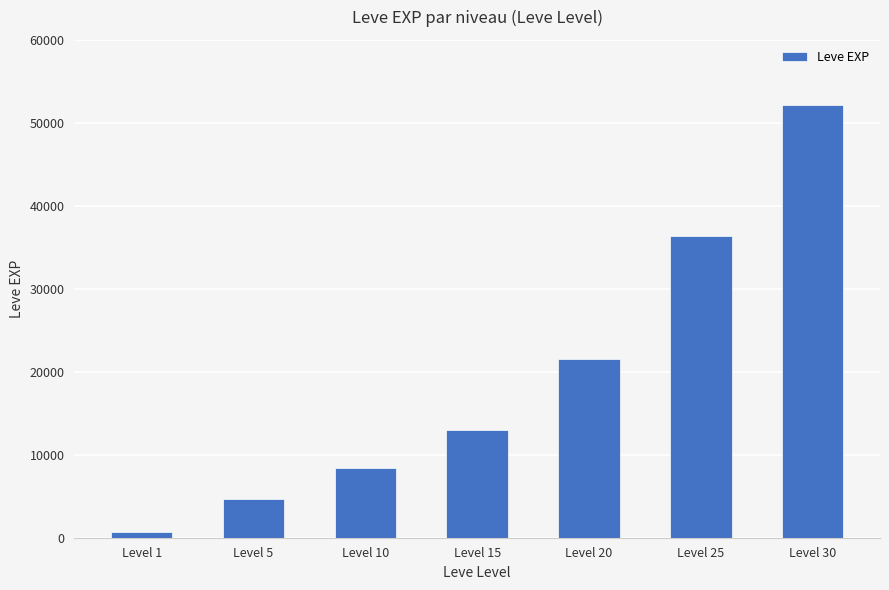

Is it true that the value at Level 25 is 57213?

False